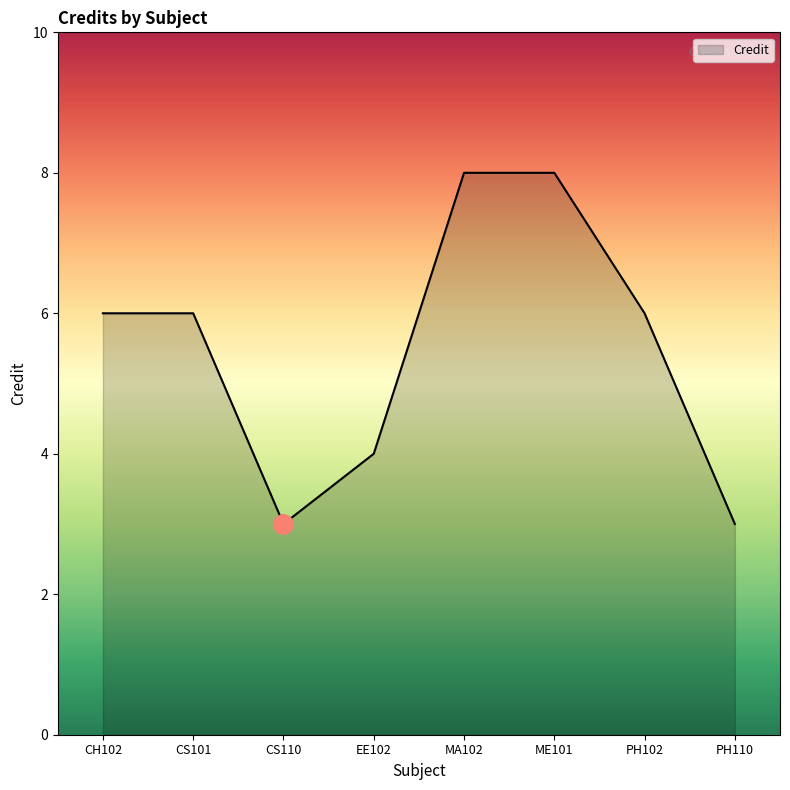

The chart shows a value of 3 at CS110. True or false?

True